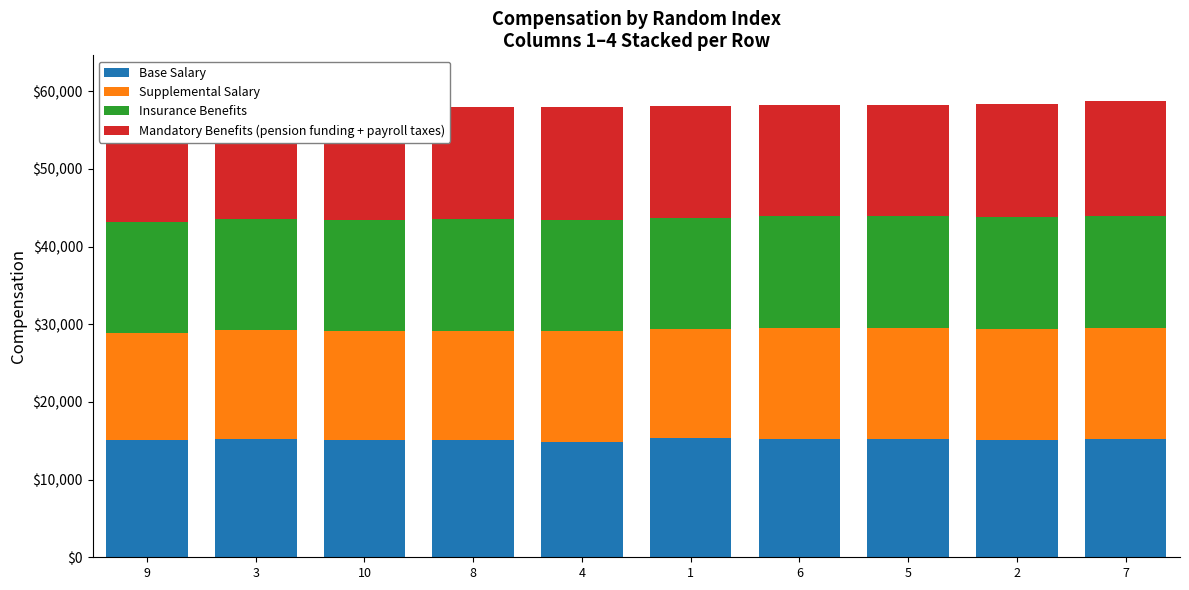

Rank the series by their maximum value, from lowest to highest.

Supplemental Salary, Insurance Benefits, Mandatory Benefits (pension funding + payroll taxes), Base Salary